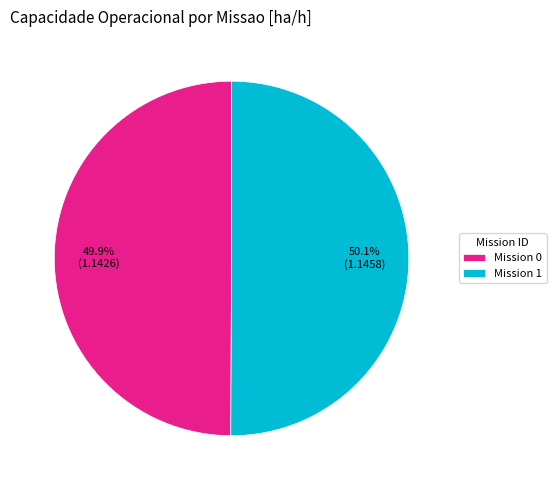

Is there a majority slice in this chart?

Yes